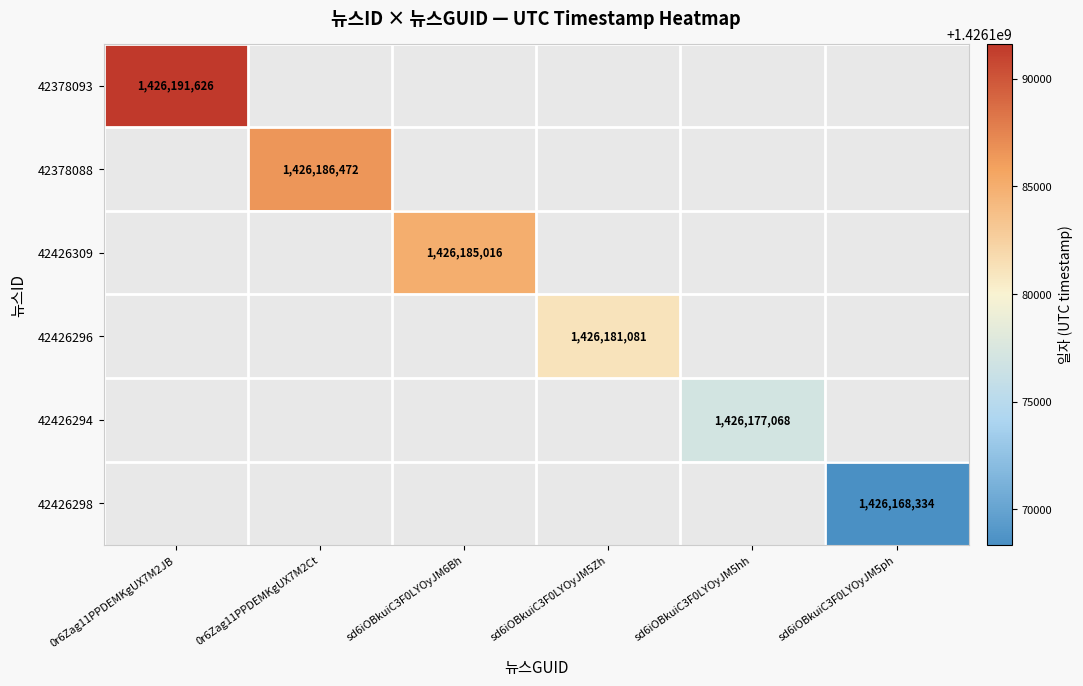

At how many categories does at least one series exceed 1426181236?

3